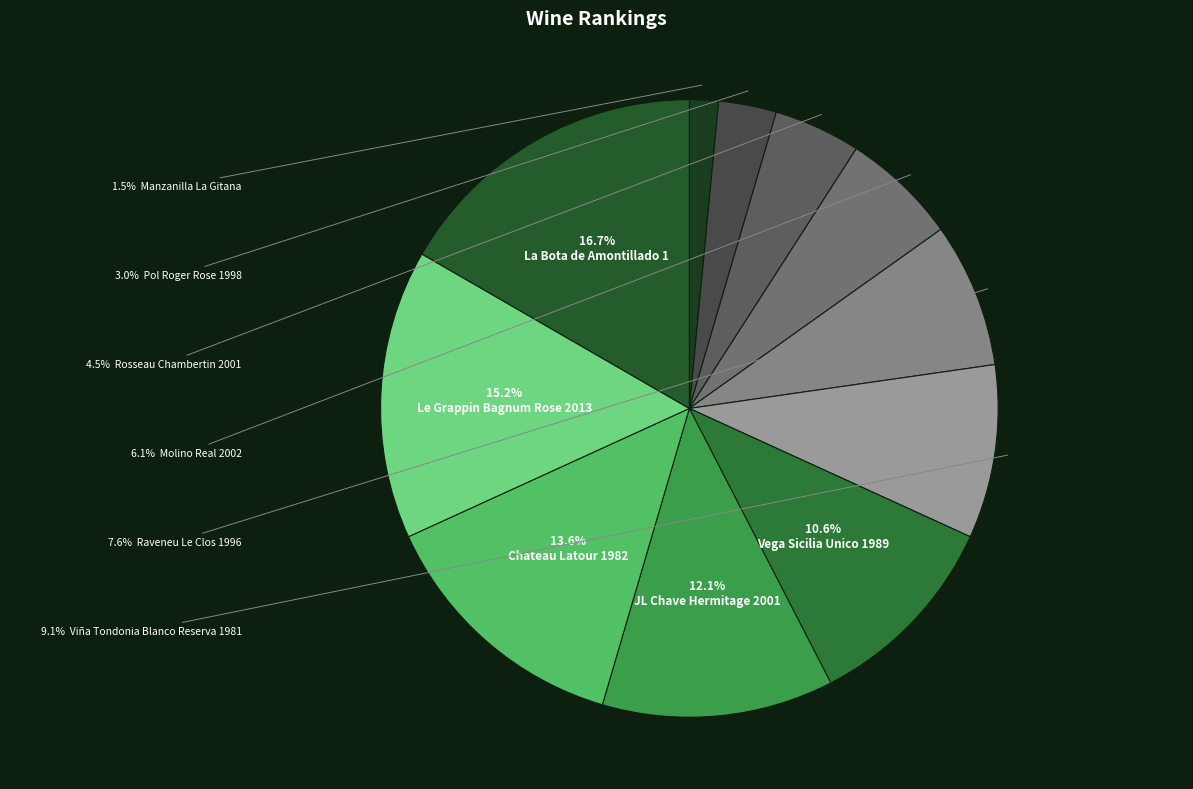

To the nearest percent, what is the average slice percentage?

9%